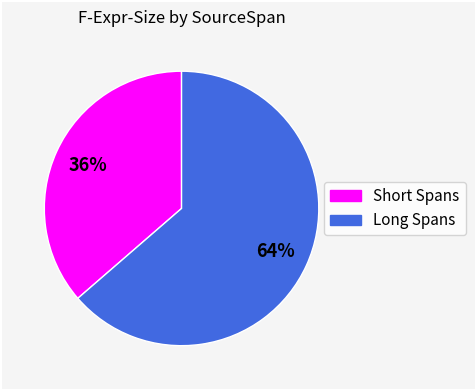

To the nearest percent, what is the average slice percentage?

50%